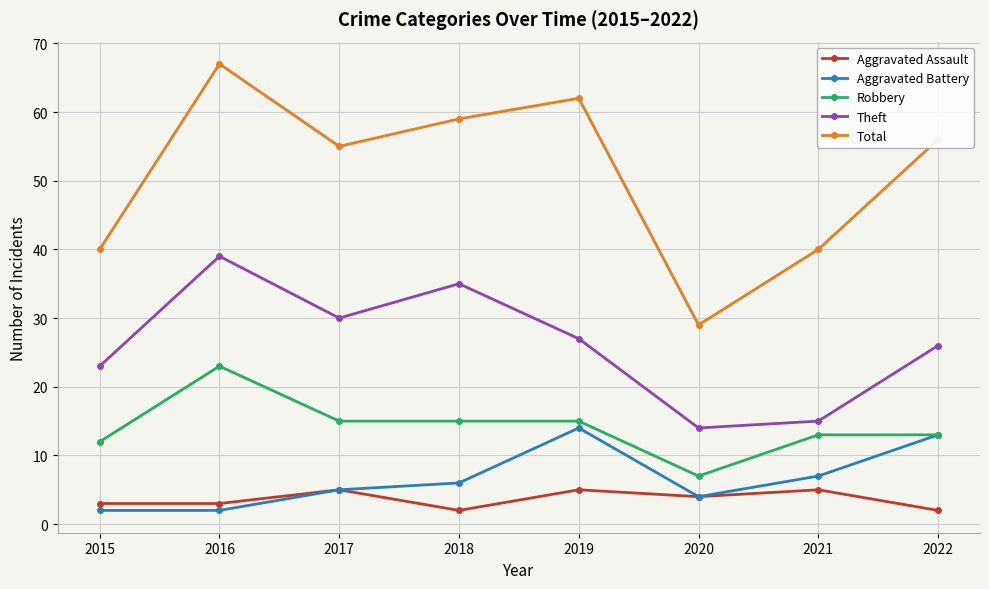

What is the difference between the Total values at 2021 and 2017?

15